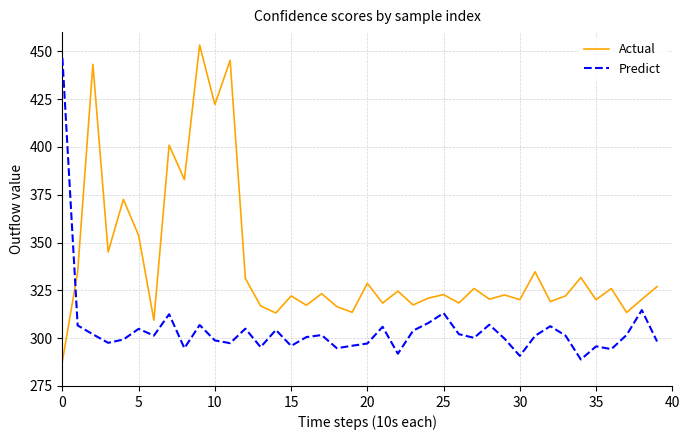

Which series has the largest total across all categories?

Actual